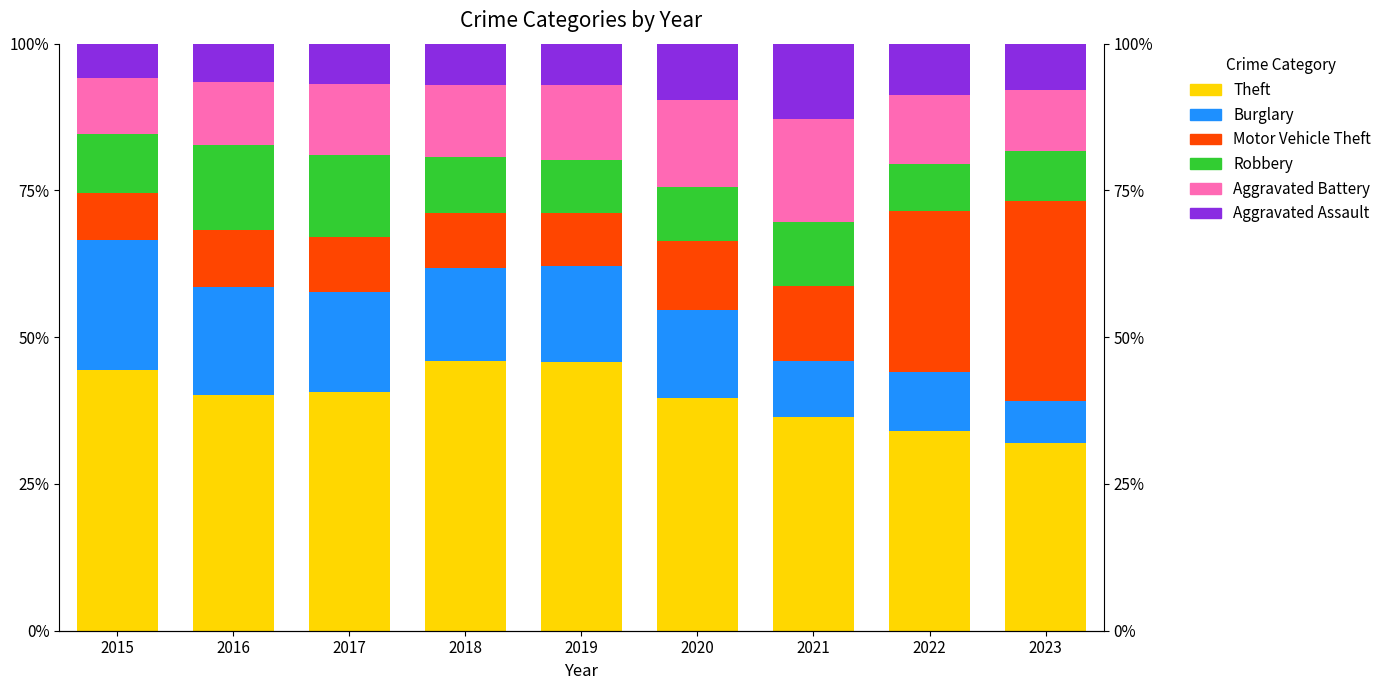

List the labels in order of Motor Vehicle Theft value, largest first.

2023, 2022, 2021, 2020, 2016, 2017, 2018, 2019, 2015